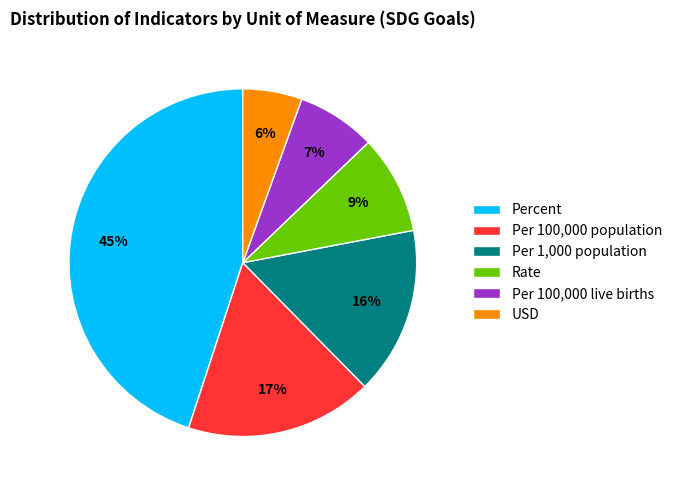

What percentage is the USD slice, to the nearest percent?

6%